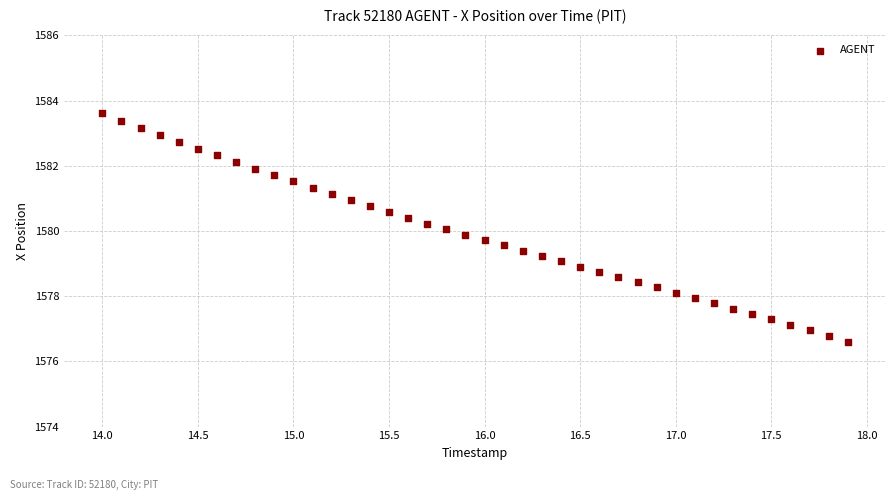

What is the range of X values (max minus min)?

3.9